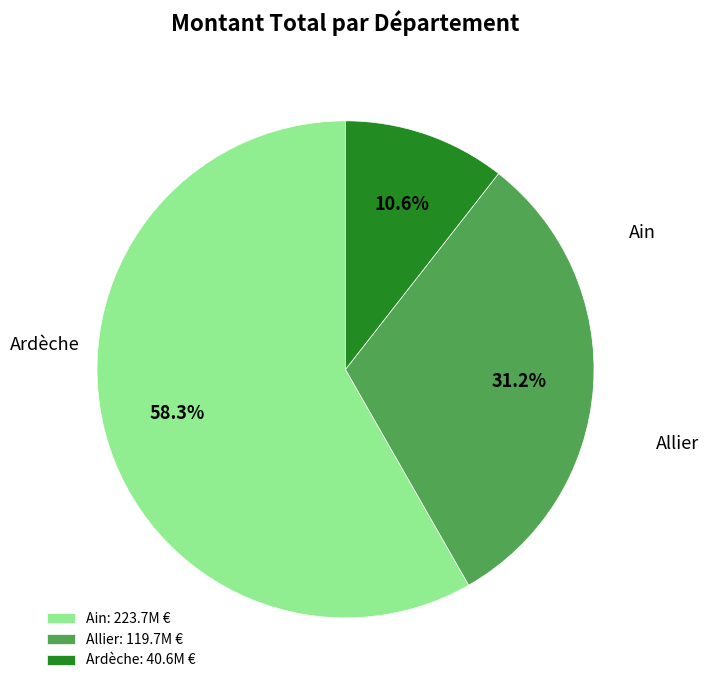

Rank the categories by value from highest to lowest.

Ain: 223.7M €, Allier: 119.7M €, Ardèche: 40.6M €